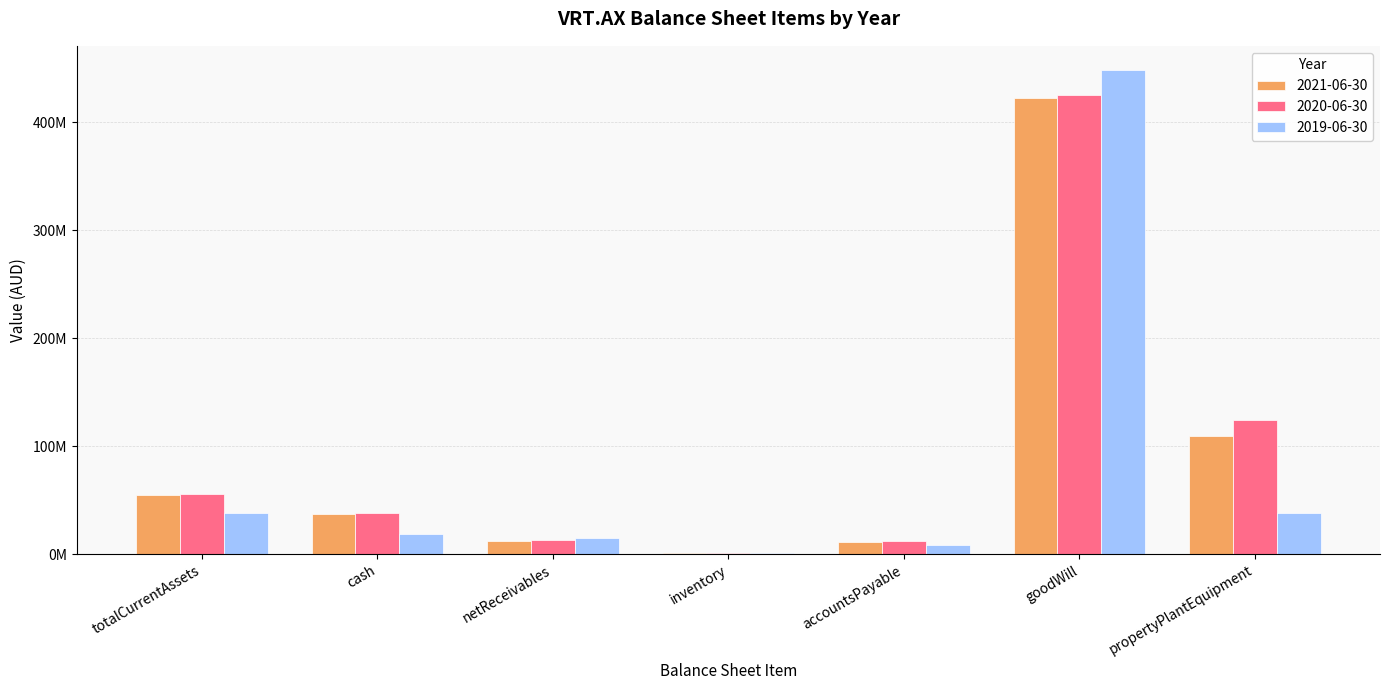

Does the chart contain stacked bars?

No